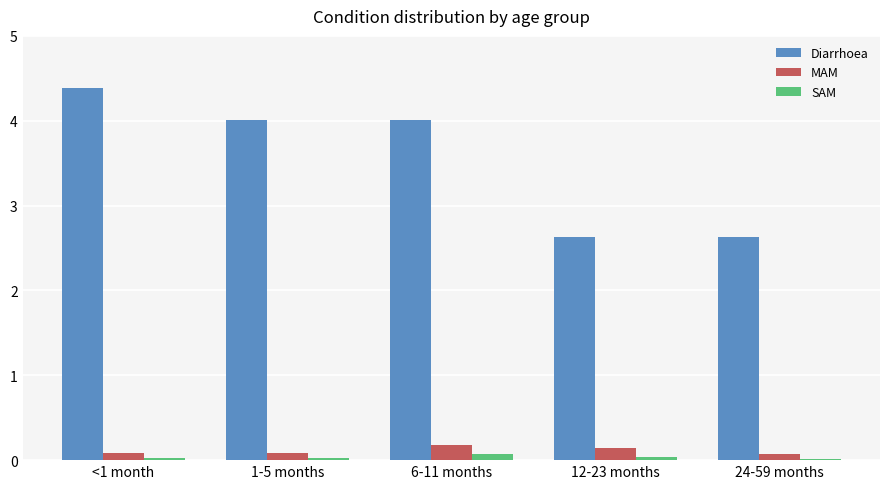

Which series has the widest spread of values?

Diarrhoea